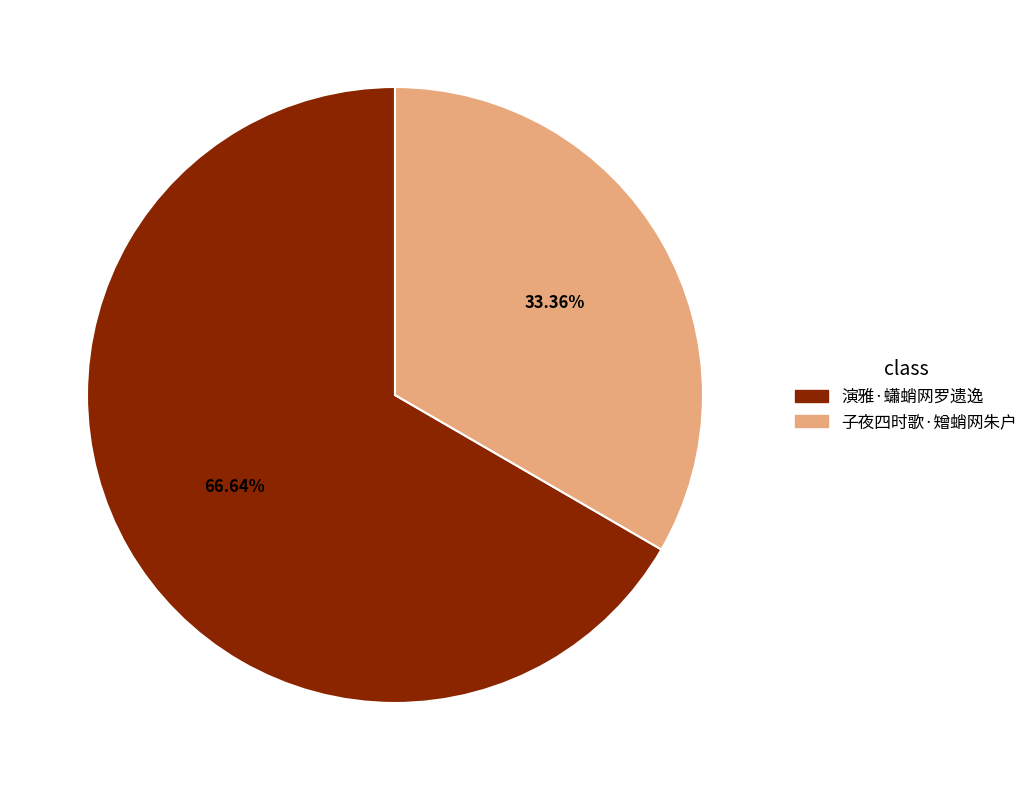

Is 演雅·蠨蛸网罗遗逸 the majority of the pie?

Yes